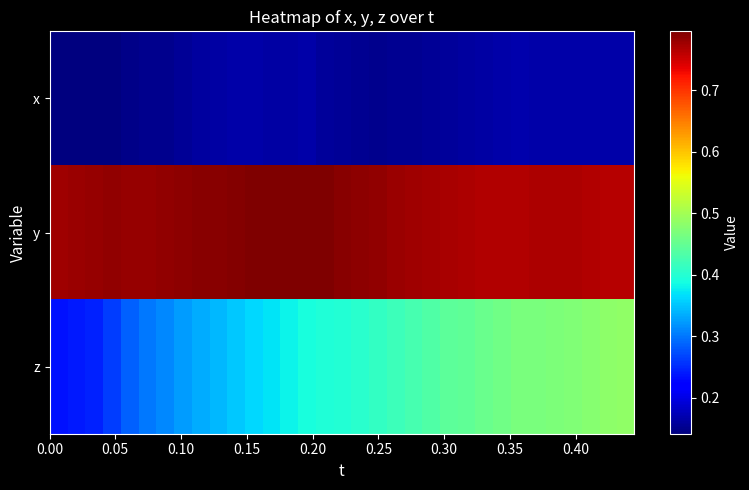

What is the maximum value shown in the chart?

0.8